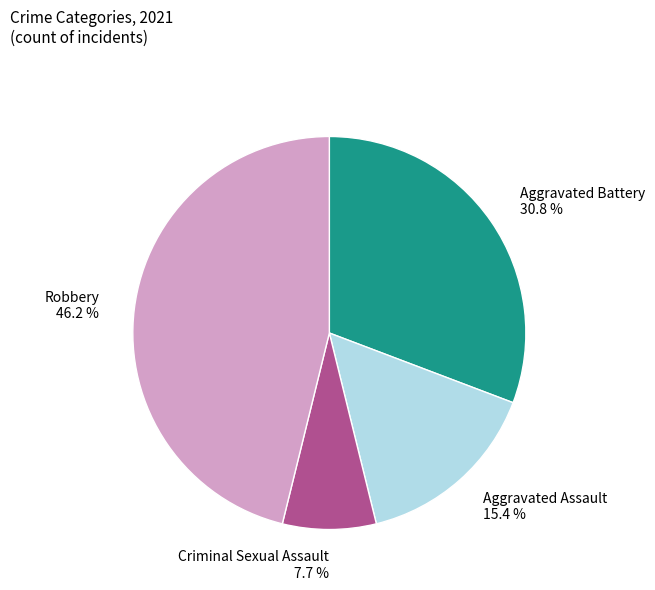

Combined, do Aggravated Assault and Aggravated Battery account for over 50%?

No